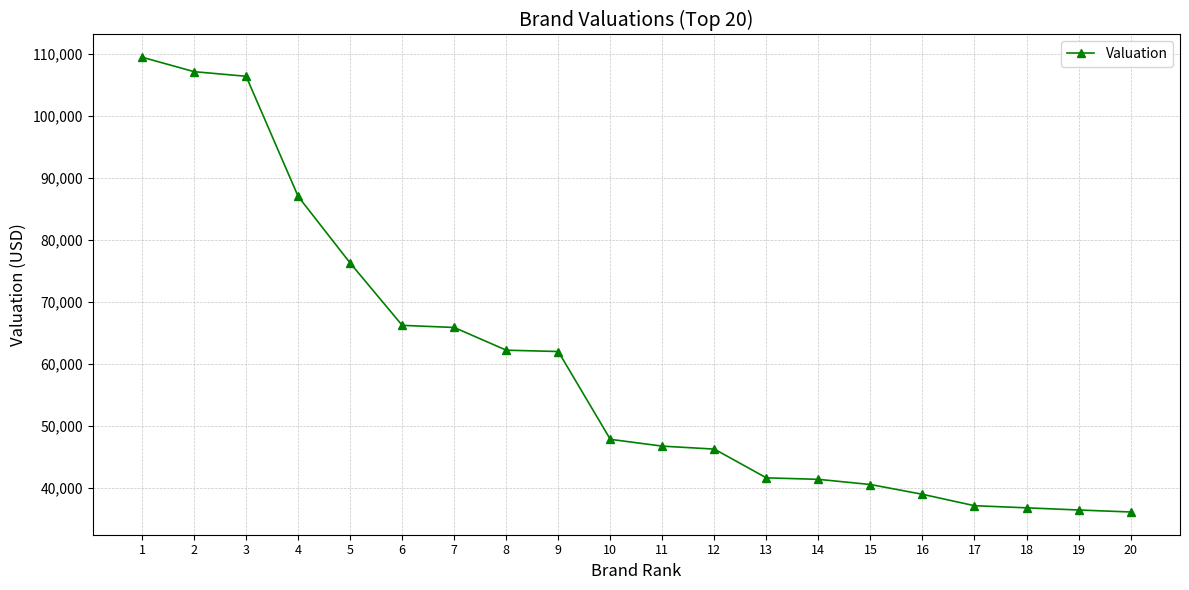

What is the difference between the maximum and second lowest values?

73037